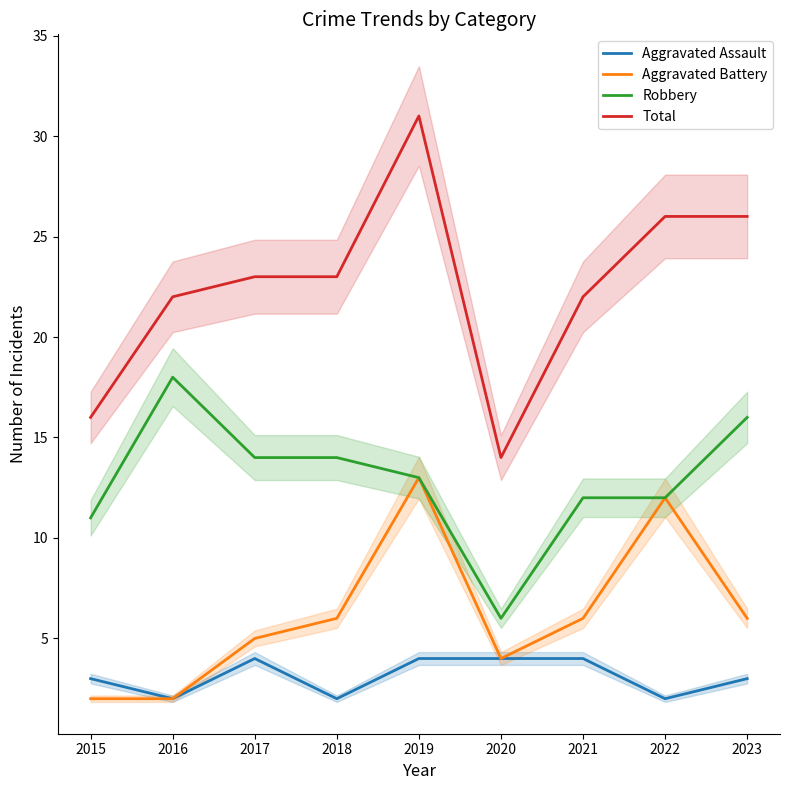

What is the sum of all Aggravated Assault values?

28